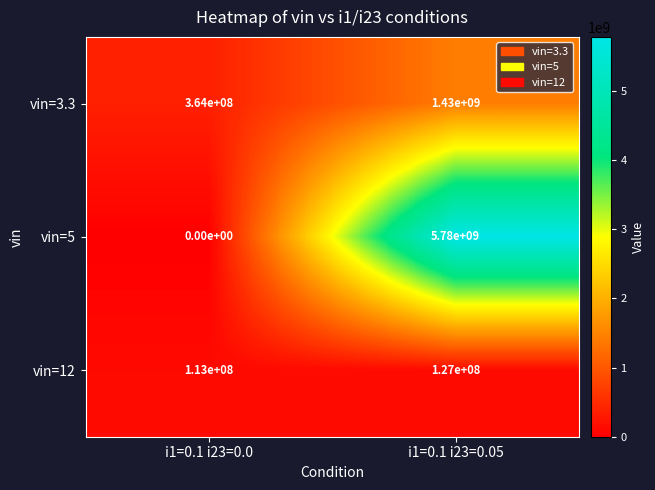

How many categories are shown in the chart?

2